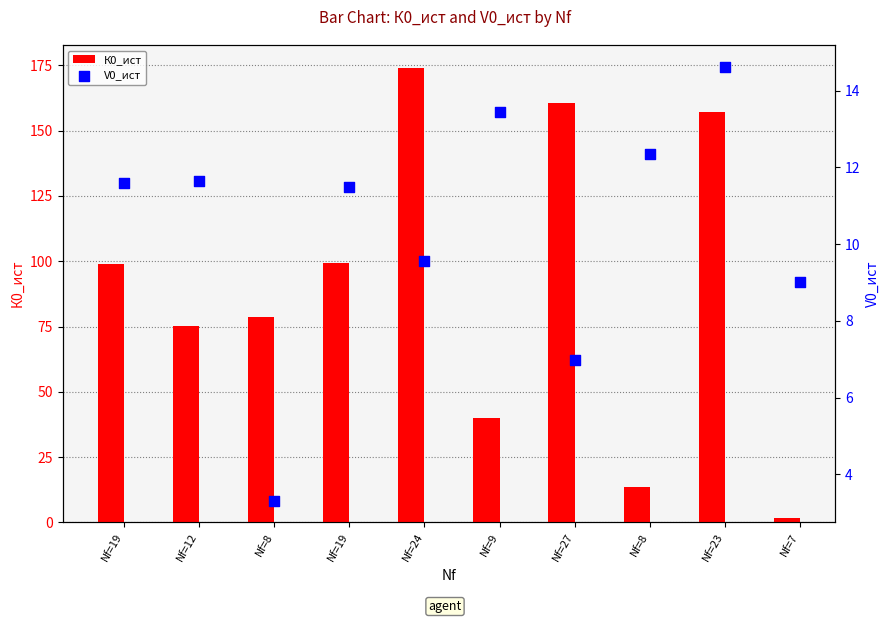

Which series reaches the maximum Y coordinate?

К0_ист